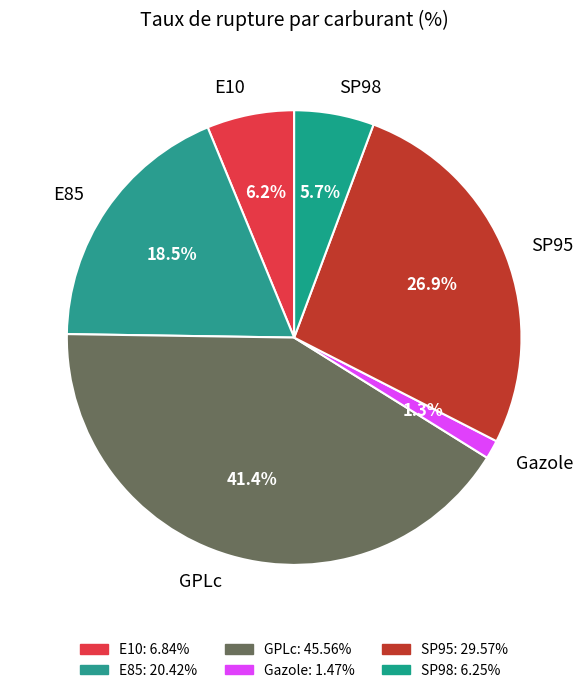

True or false: E85 accounts for 31% of the total.

False